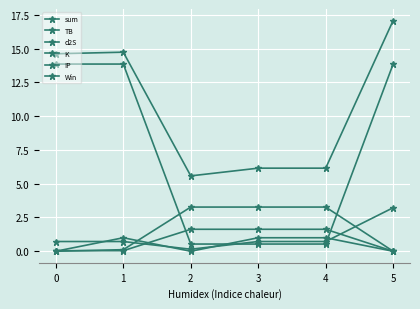

Between 2 and 3, which series saw the biggest shift?

Win